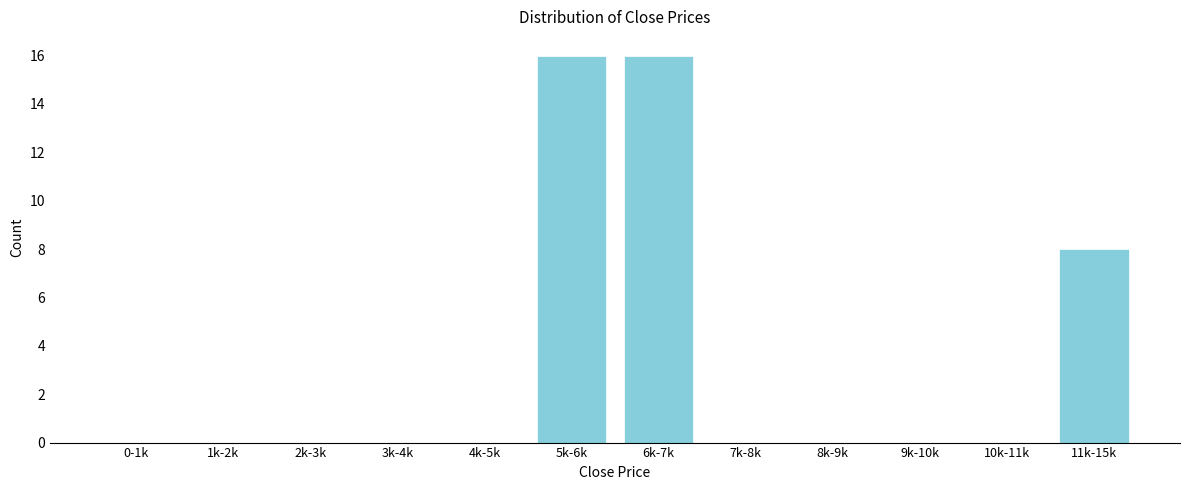

Reading left to right, what are all the values shown in this chart?

0-1k=0	1k-2k=0	2k-3k=0	3k-4k=0	4k-5k=0	5k-6k=16	6k-7k=16	7k-8k=0	8k-9k=0	9k-10k=0	10k-11k=0	11k-15k=8